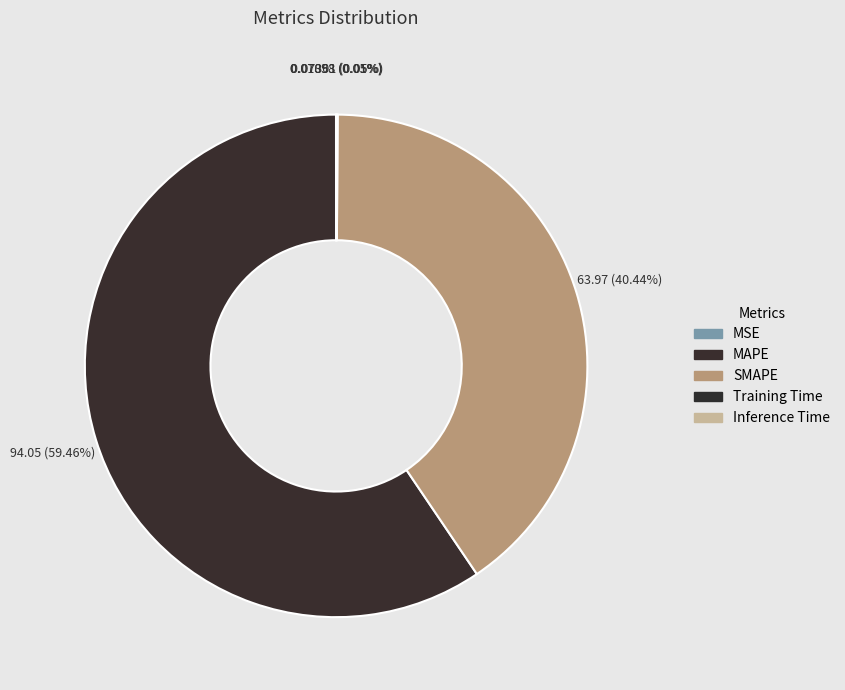

What portion of the pie excludes Inference Time?

100.0%